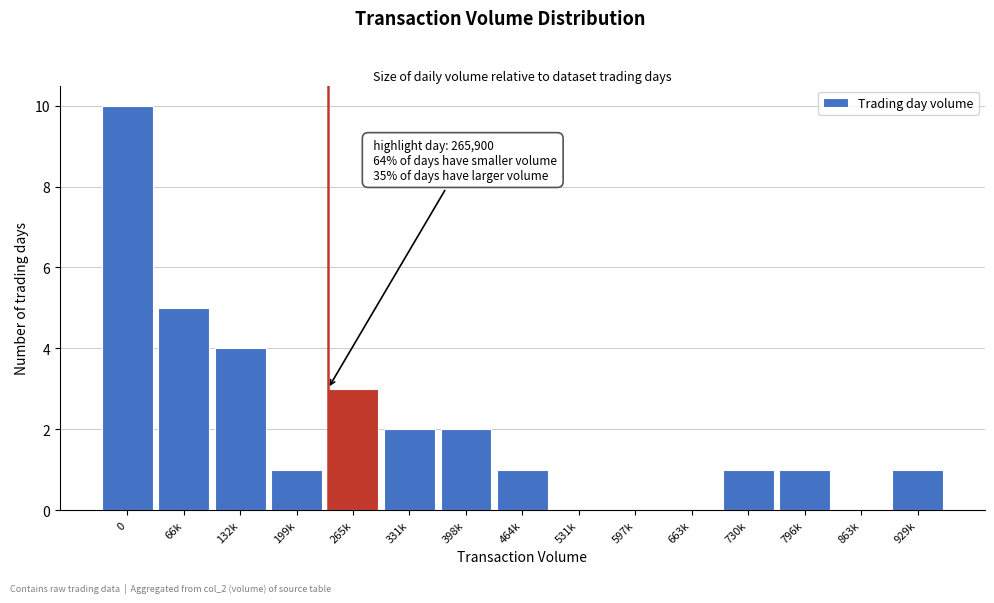

Reading left to right, what are all the values shown in this chart?

0=10	66k=5	132k=4	199k=1	265k=3	331k=2	398k=2	464k=1	531k=0	597k=0	663k=0	730k=1	796k=1	863k=0	929k=1